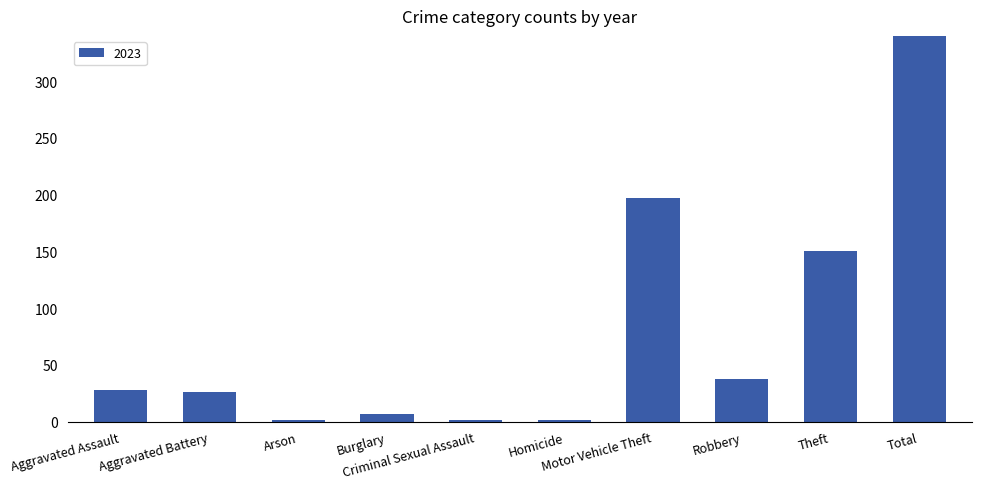

At which label is 2023 closest to 225?

Motor Vehicle Theft